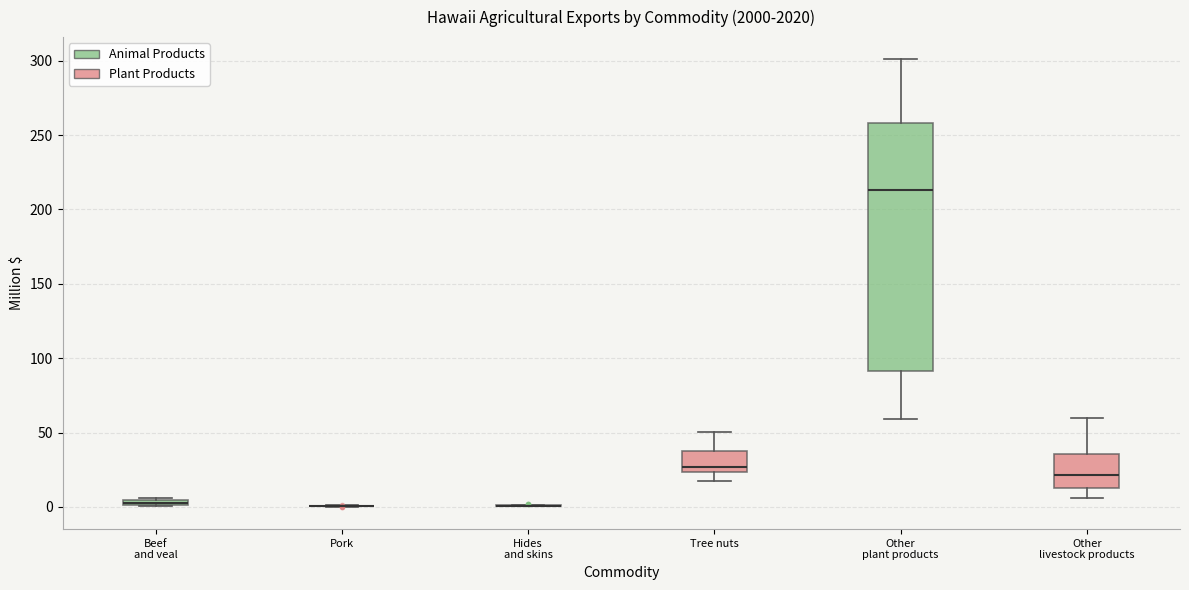

Which box is the tallest, from its lower edge to its upper edge?

Other plant products